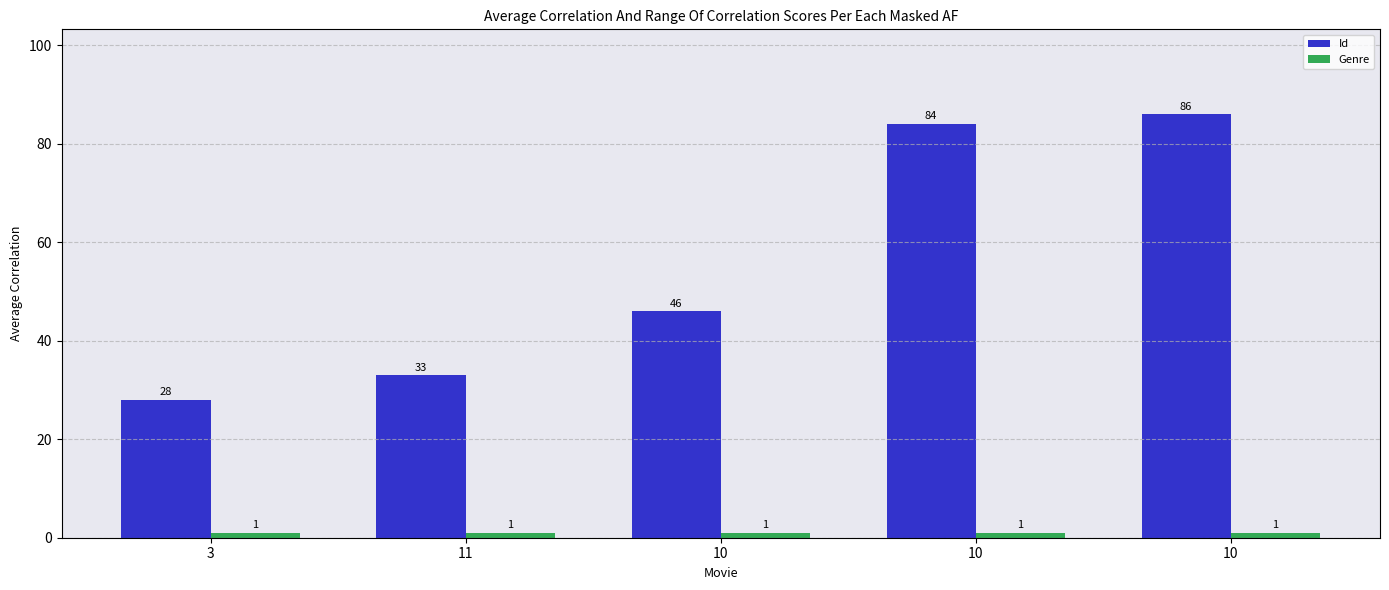

Where is Genre nearest to the value 1?

3